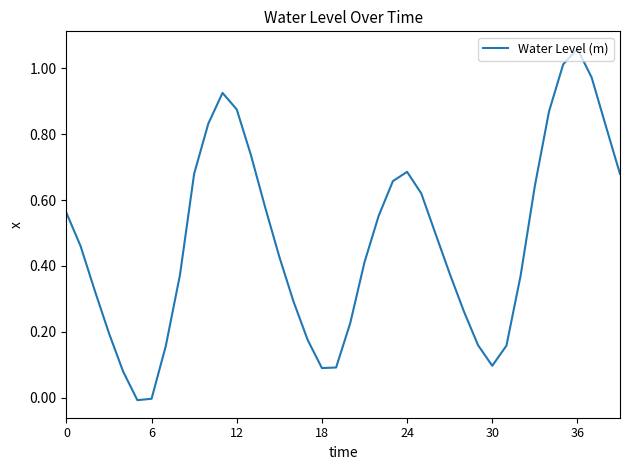

Which category has the highest value across all series?

36